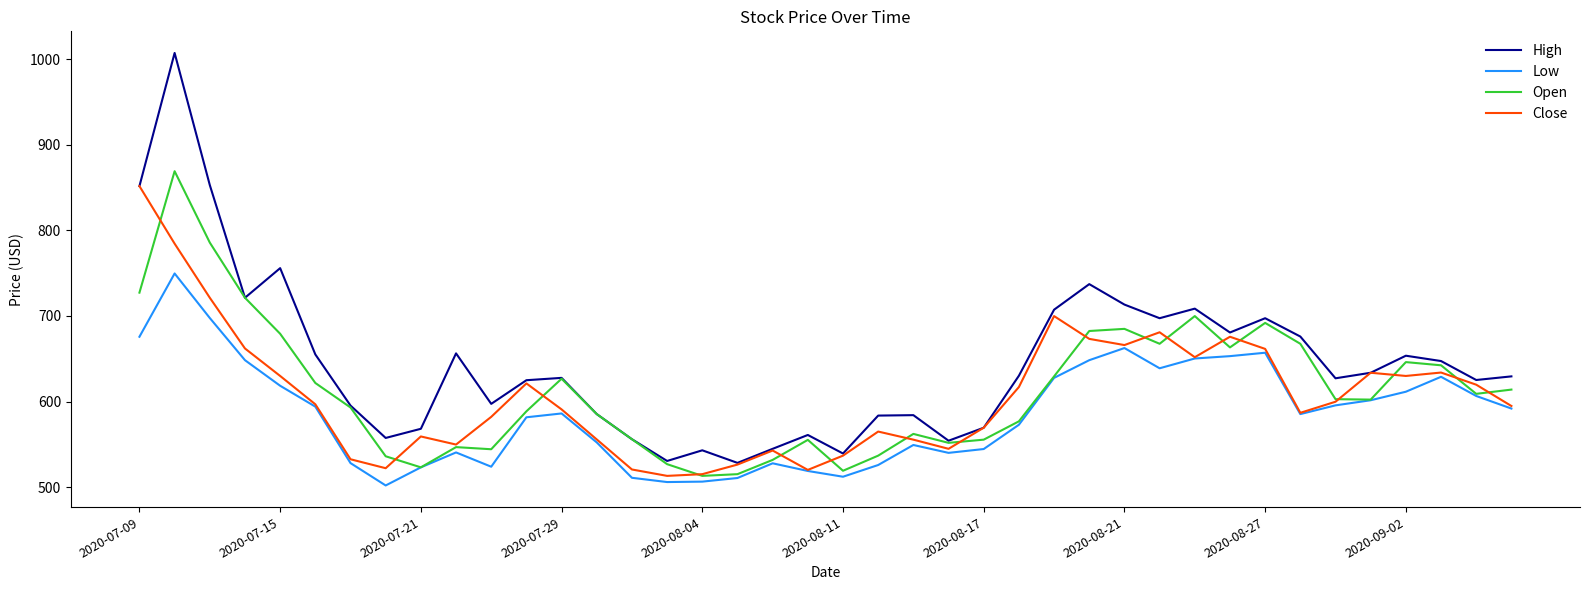

True or false: Low and High cross at least once.

False